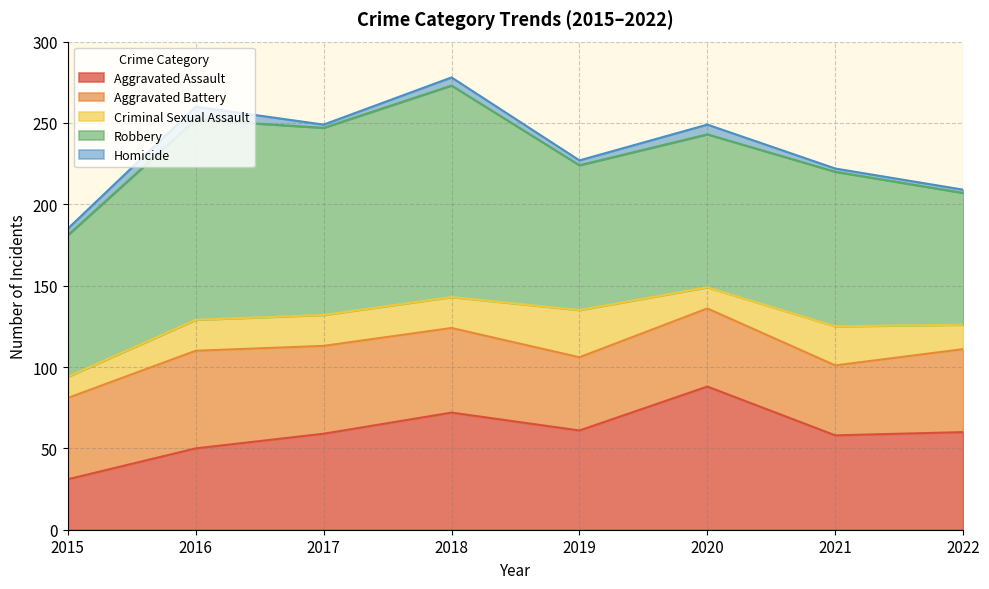

Which series has the widest spread of values?

Aggravated Assault